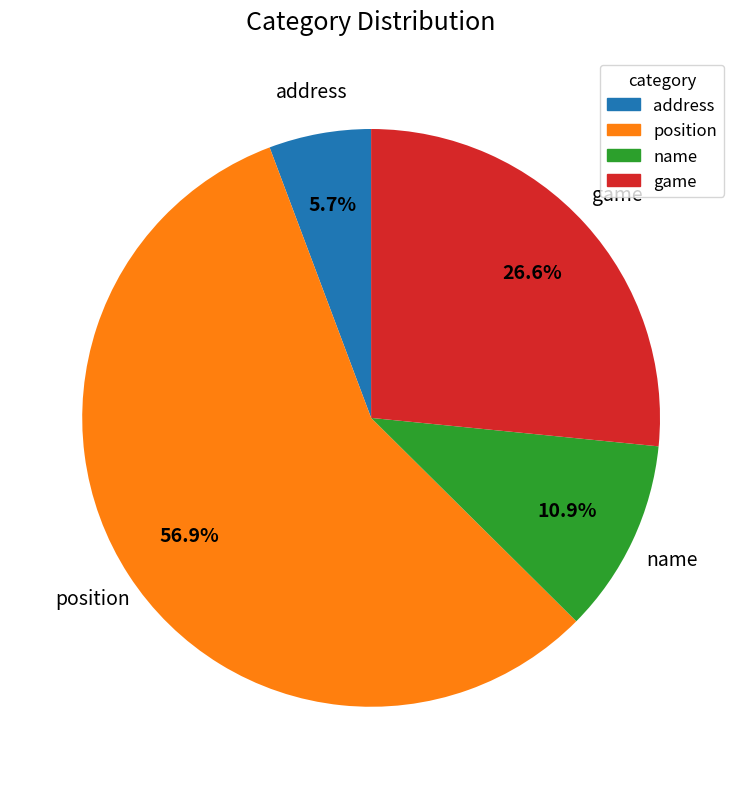

Do address and name together represent more than half of the pie?

No